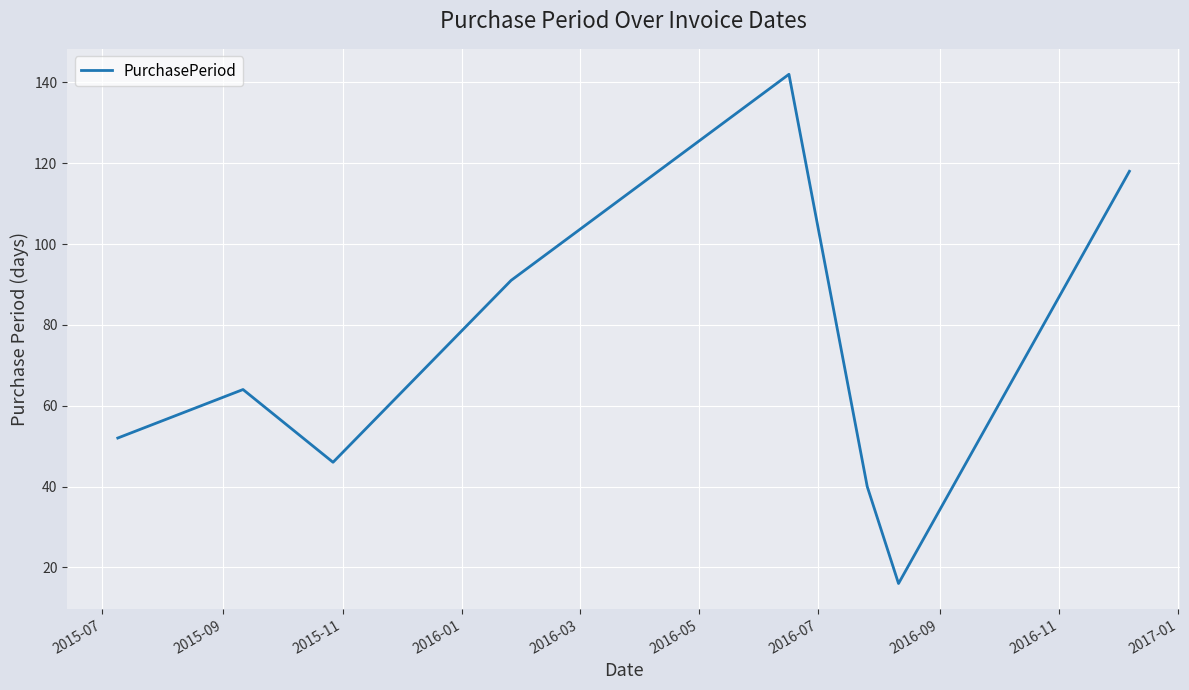

What is the sum of all values?

569